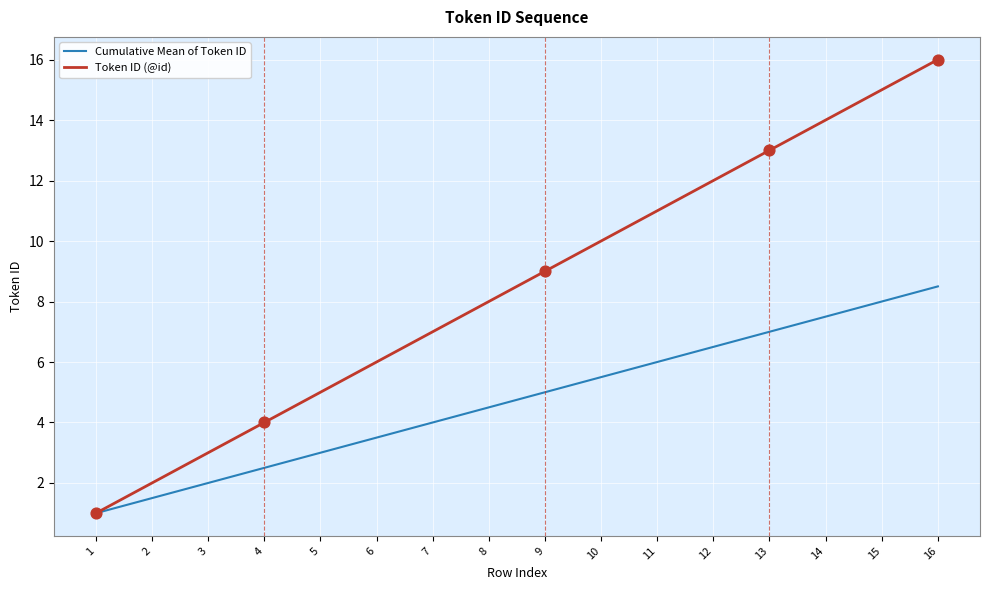

Which series has the largest total across all categories?

Token ID (@id)